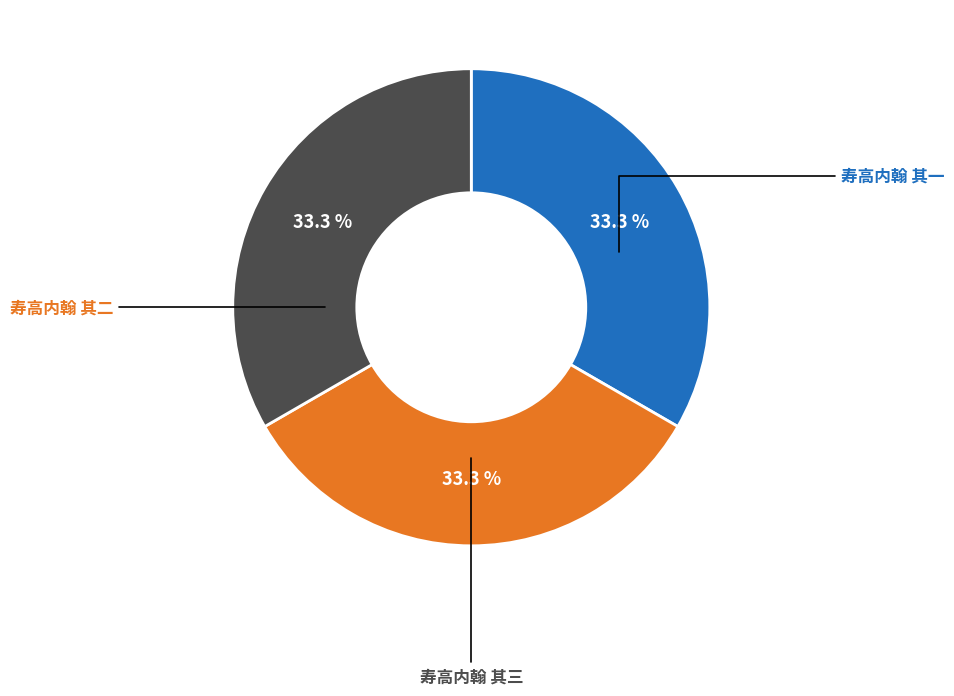

To the nearest percent, what is the average slice percentage?

33%